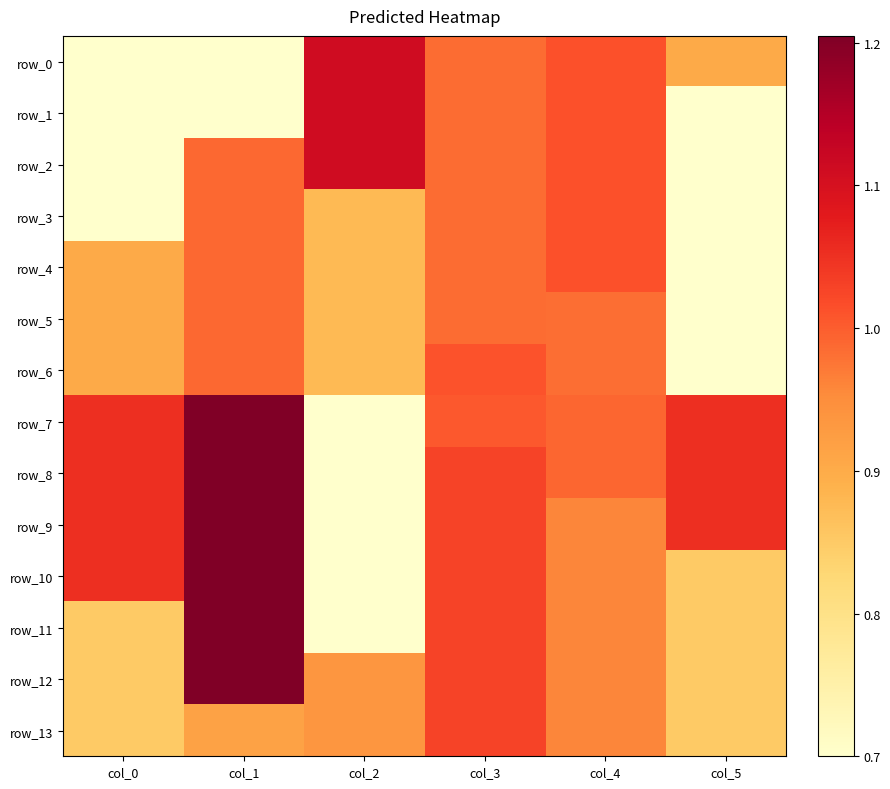

What is the smallest value displayed?

0.7